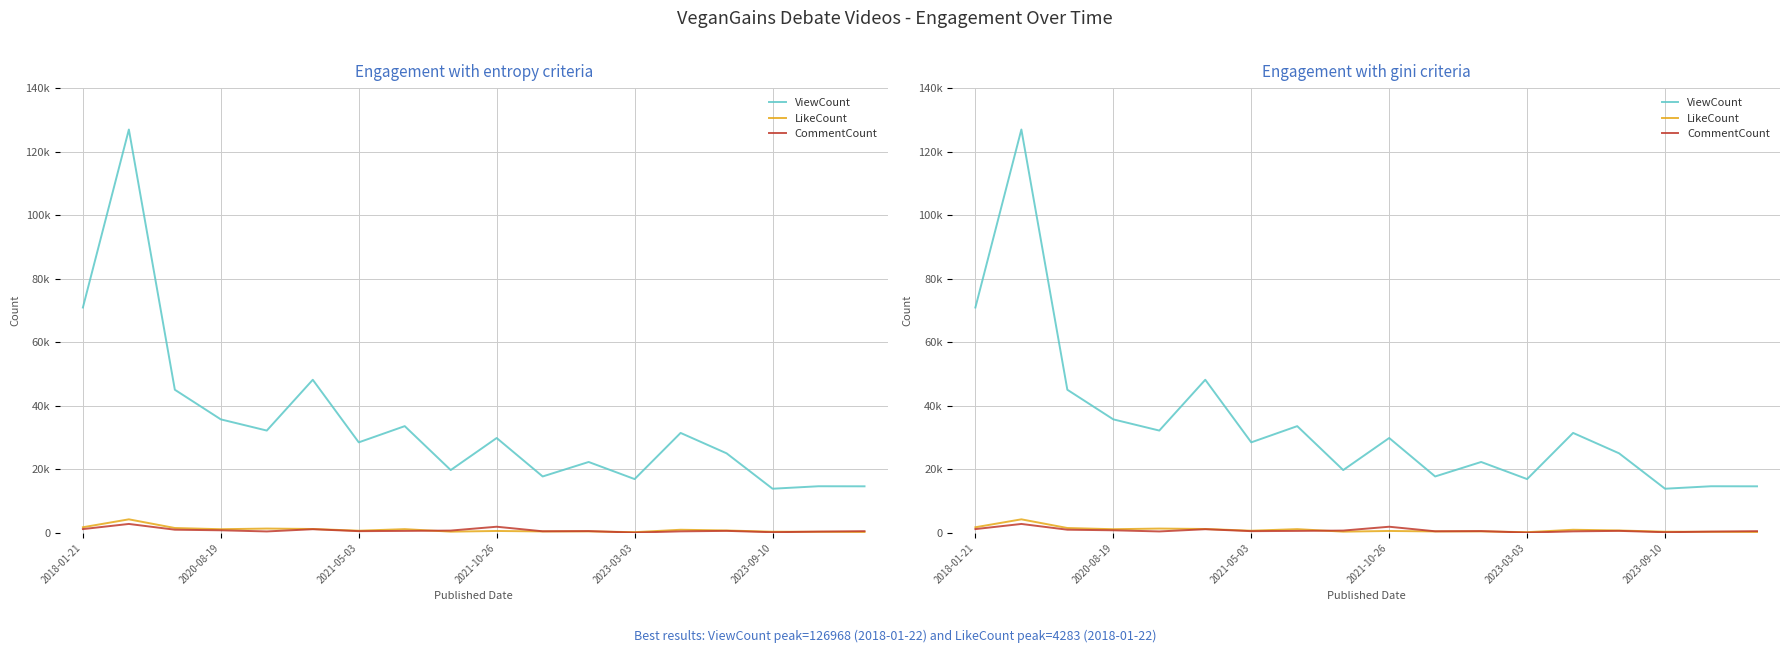

List the series in order of their peak value, lowest first.

CommentCount, LikeCount, ViewCount